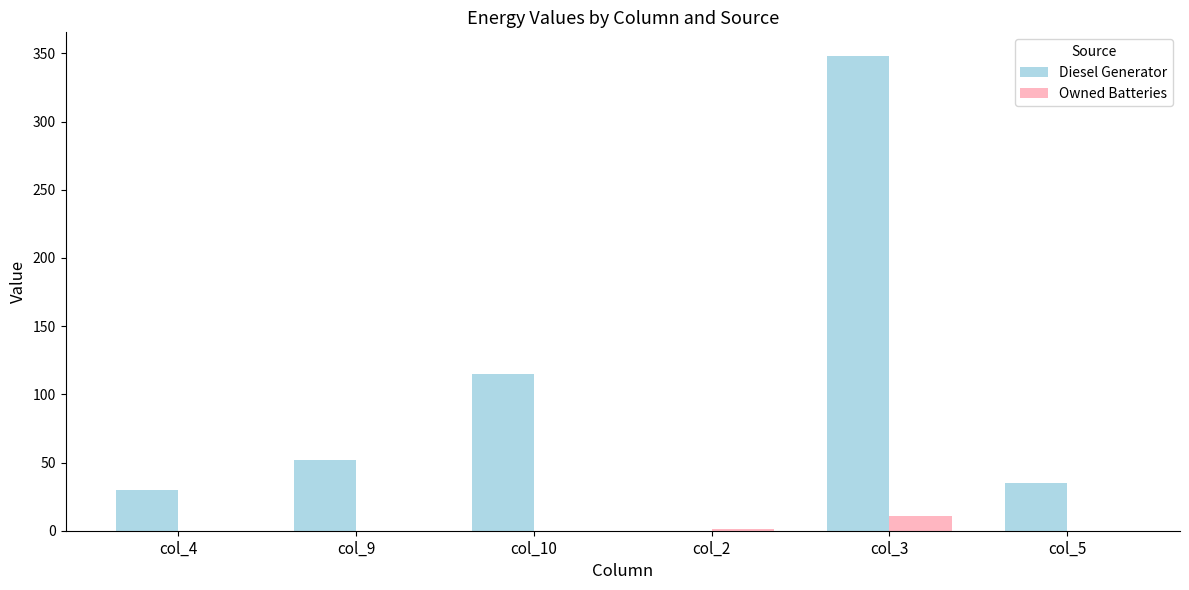

What is the sum of all Owned Batteries values?

12